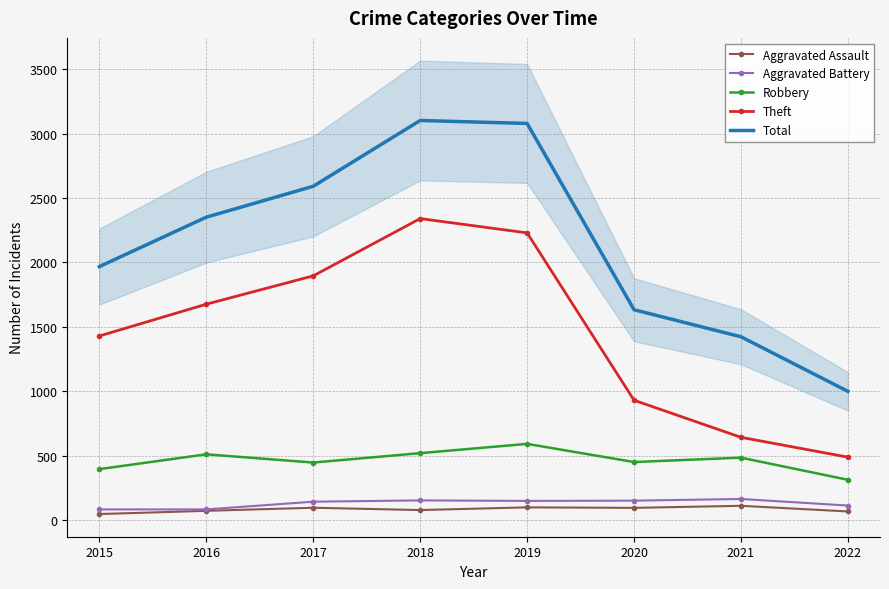

What is the difference between the second highest and minimum values in the Theft series?

1742